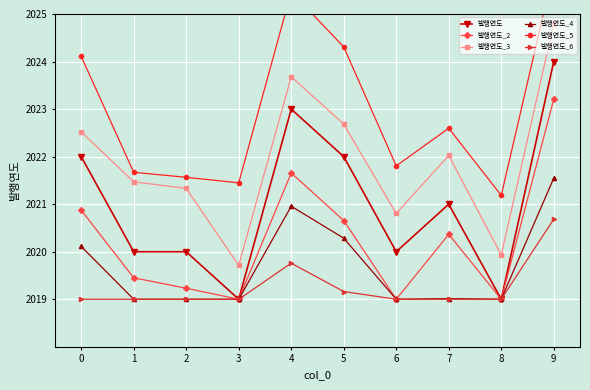

True or false: 발행연도_5 and 발행연도_3 cross at least once.

False